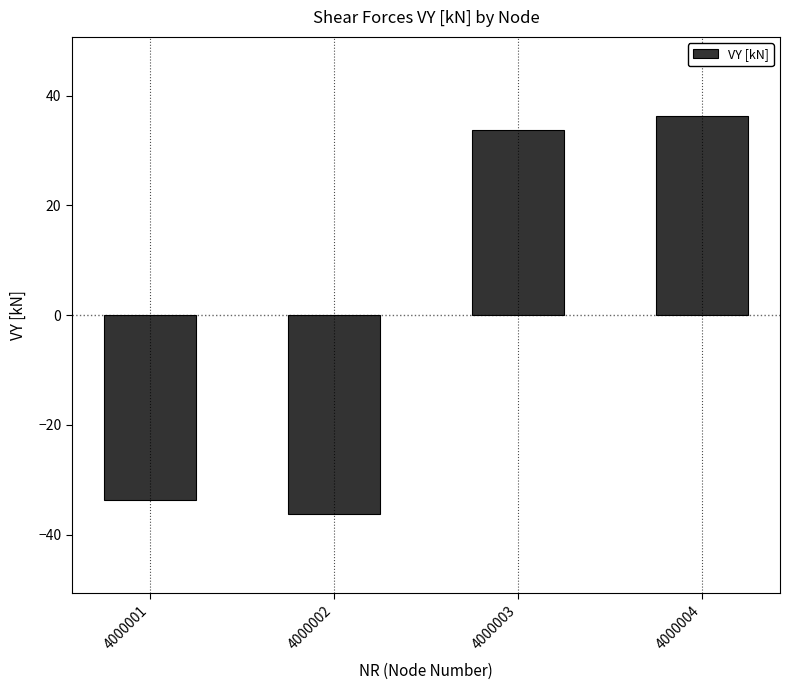

Which label corresponds to the smallest value in the chart?

4000002